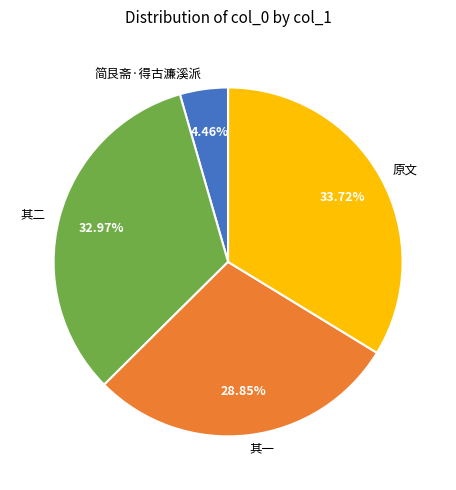

How many segments does this pie chart have?

4